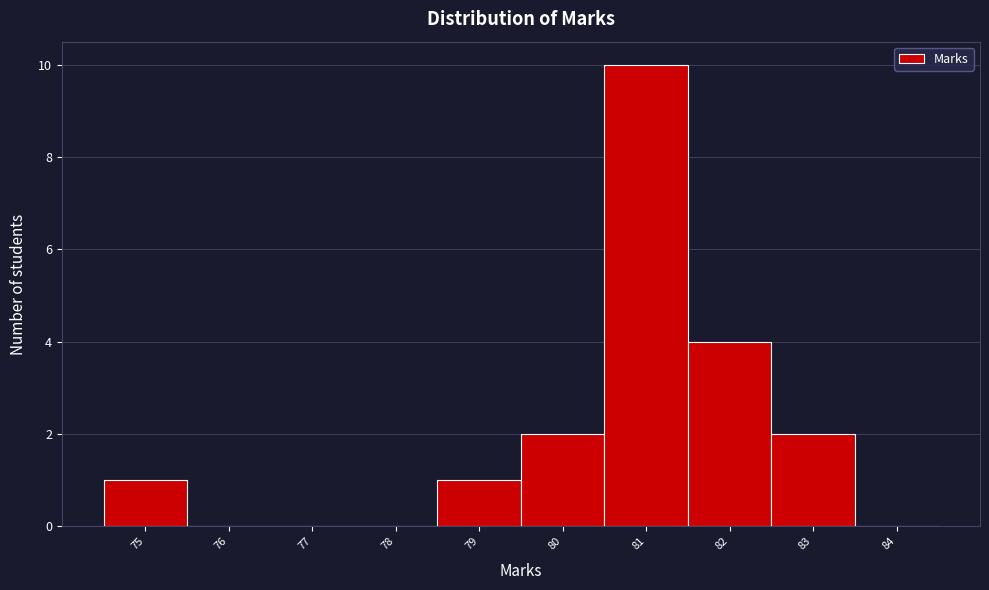

Reading left to right, transcribe all the data shown in this chart.

75=1	76=0	77=0	78=0	79=1	80=2	81=10	82=4	83=2	84=0